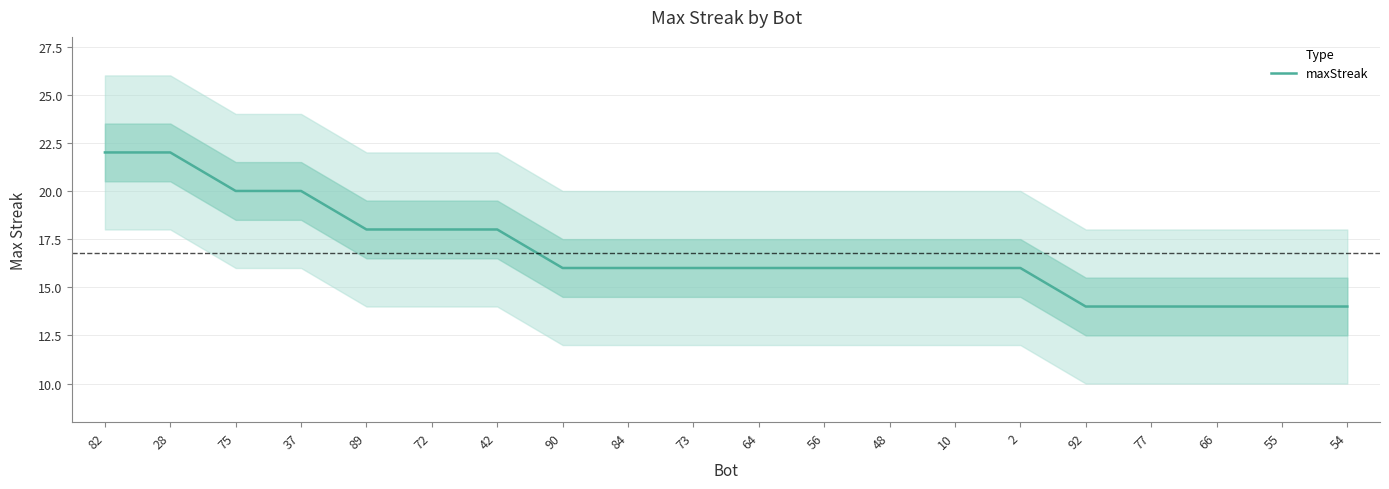

The value at 90 is 16. True or false?

True